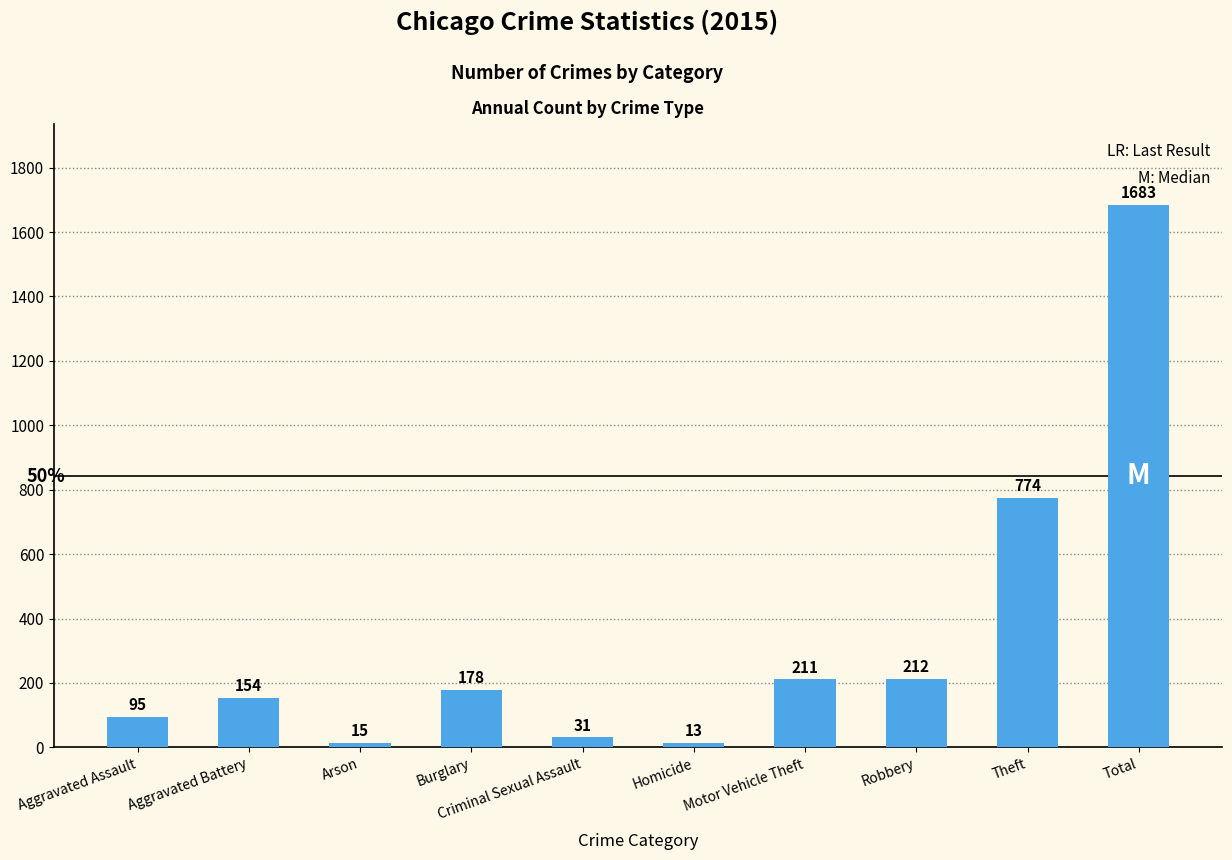

Reading right to left, list all the values displayed in this chart.

Total=1683	Theft=774	Robbery=212	Motor Vehicle Theft=211	Homicide=13	Criminal Sexual Assault=31	Burglary=178	Arson=15	Aggravated Battery=154	Aggravated Assault=95